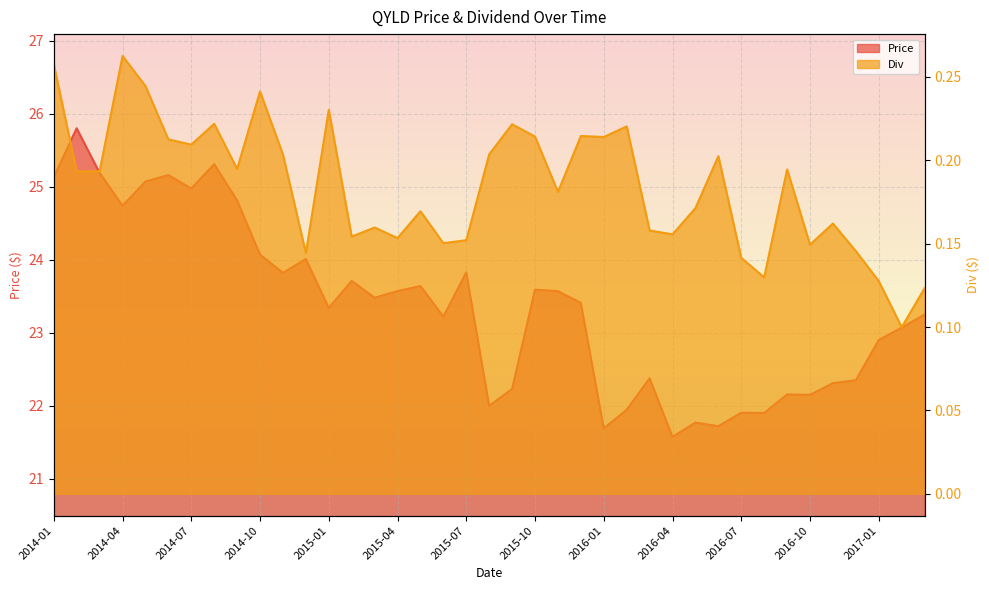

What are all the series names shown in the legend?

Price, Div